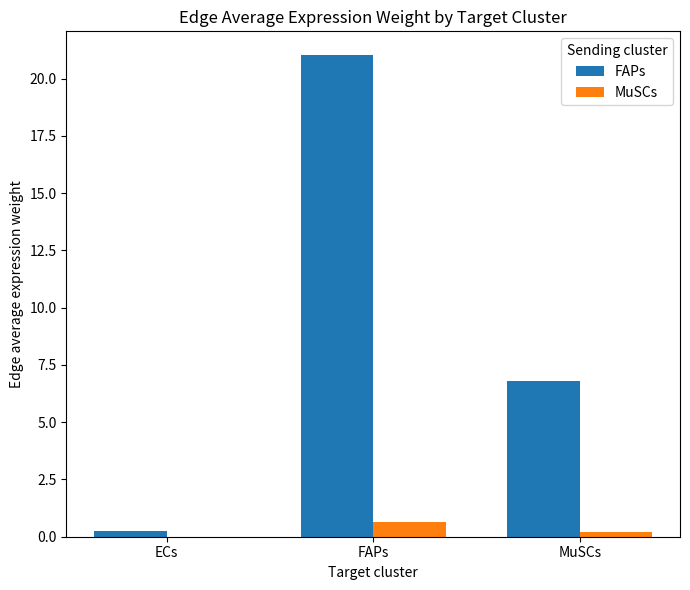

What value does the MuSCs series have at MuSCs?

0.2